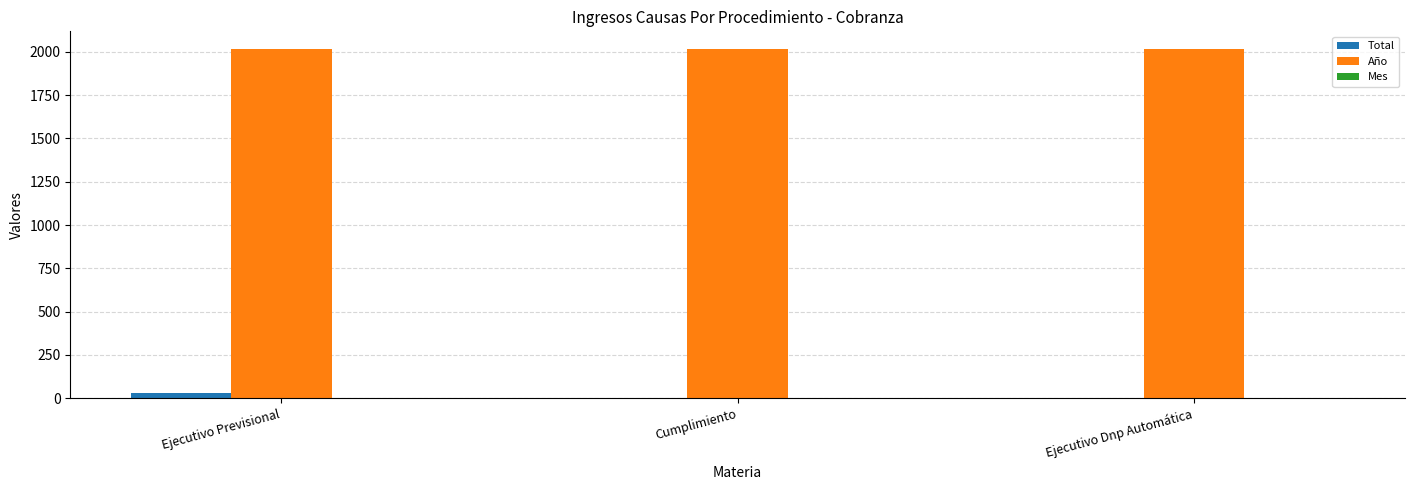

What is the average value of the Año series?

2018